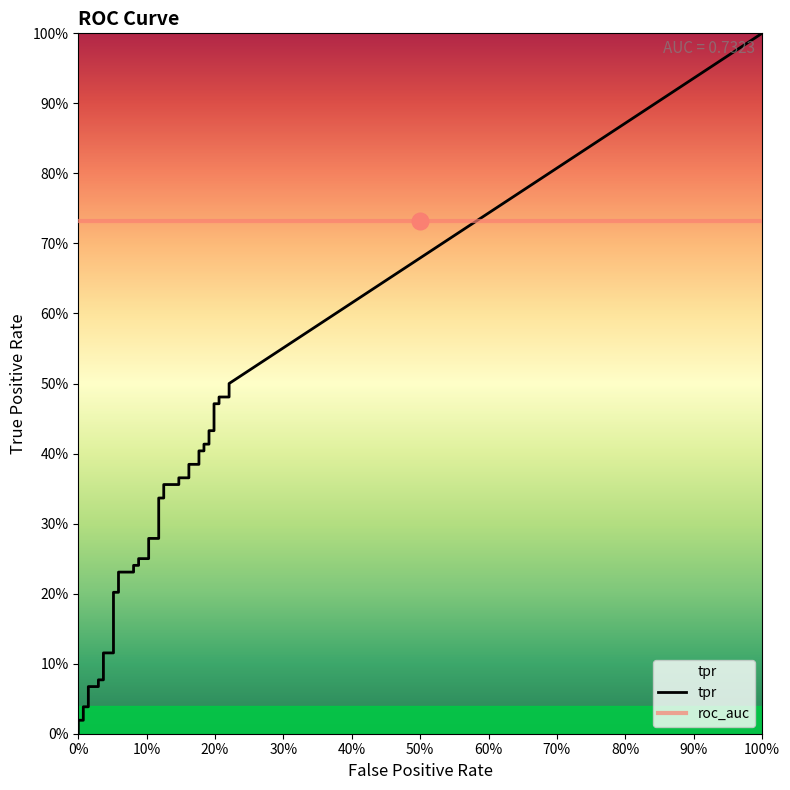

True or false: tpr and fpr cross at least once.

False